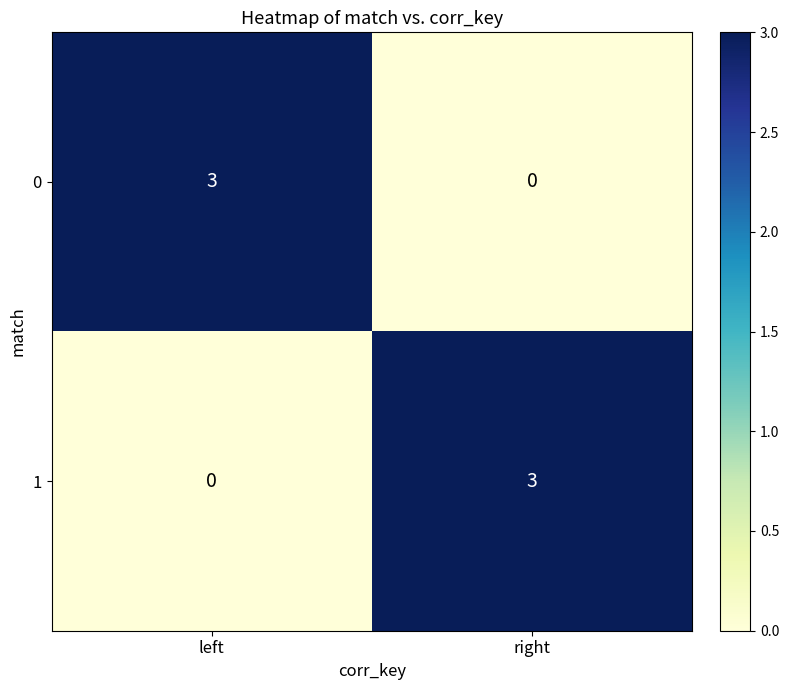

What is the sum of the 1 values at right and left?

3